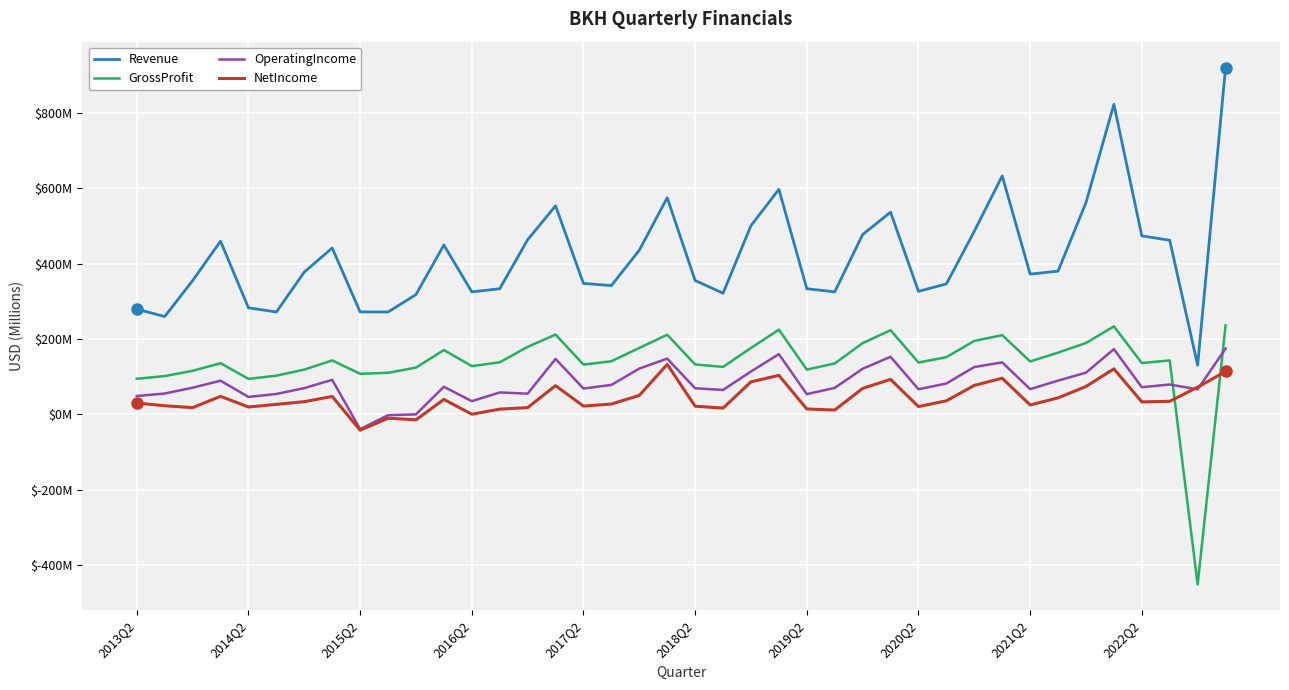

Which series has the widest spread of values?

Revenue